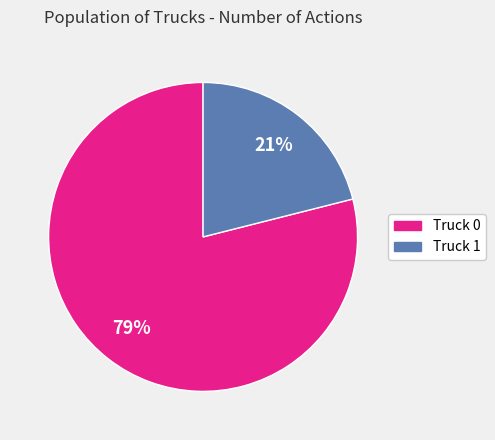

Is the sum of Truck 0 and Truck 1 greater than half?

Yes